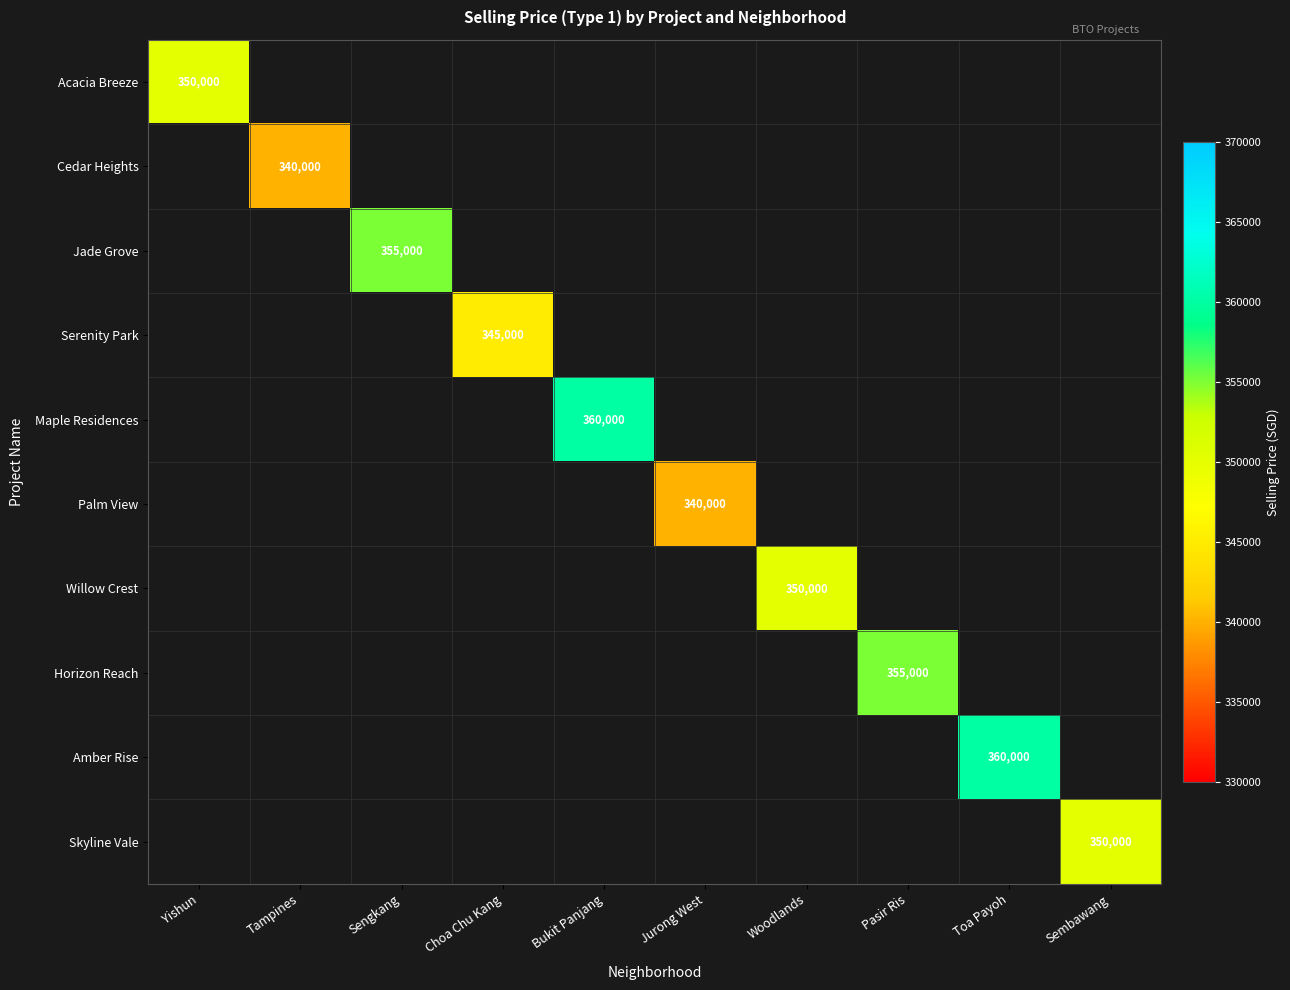

The value of Acacia Breeze at Yishun is 350000.0. True or false?

True